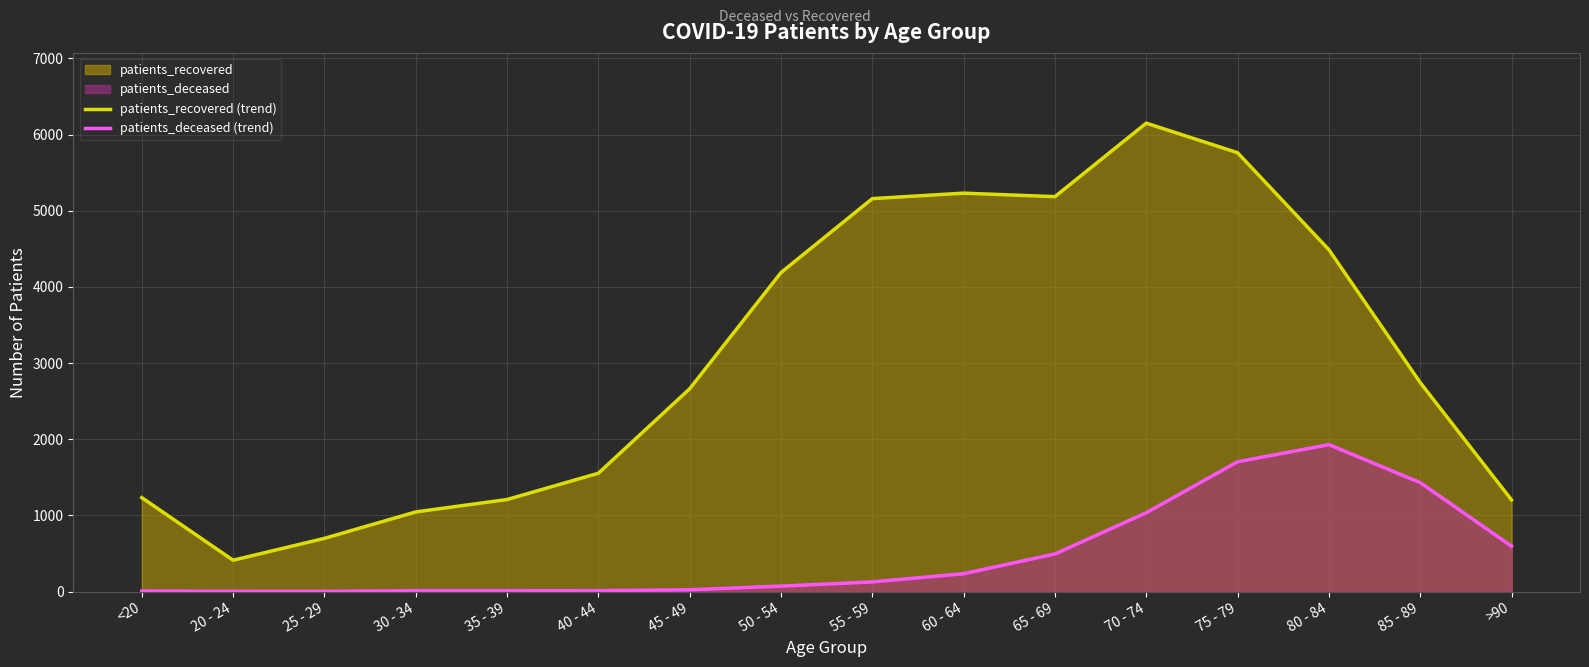

How many lines are shown in the chart?

2